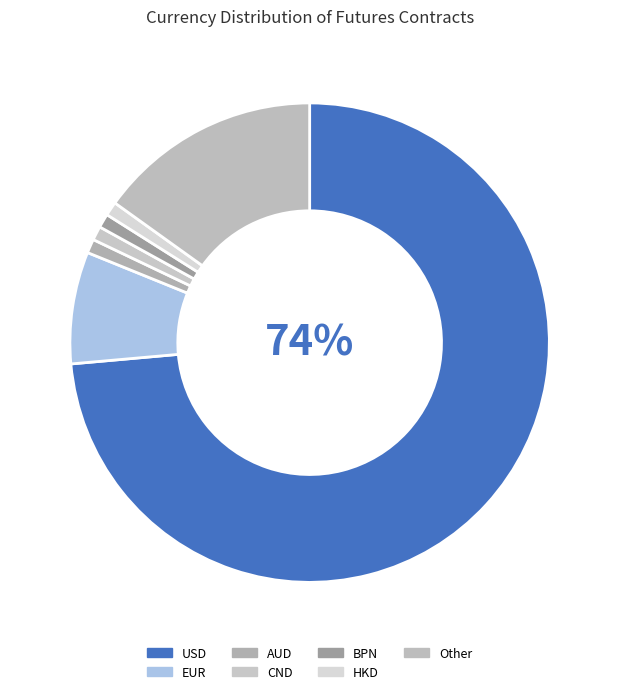

Count the number of slices in the pie.

7